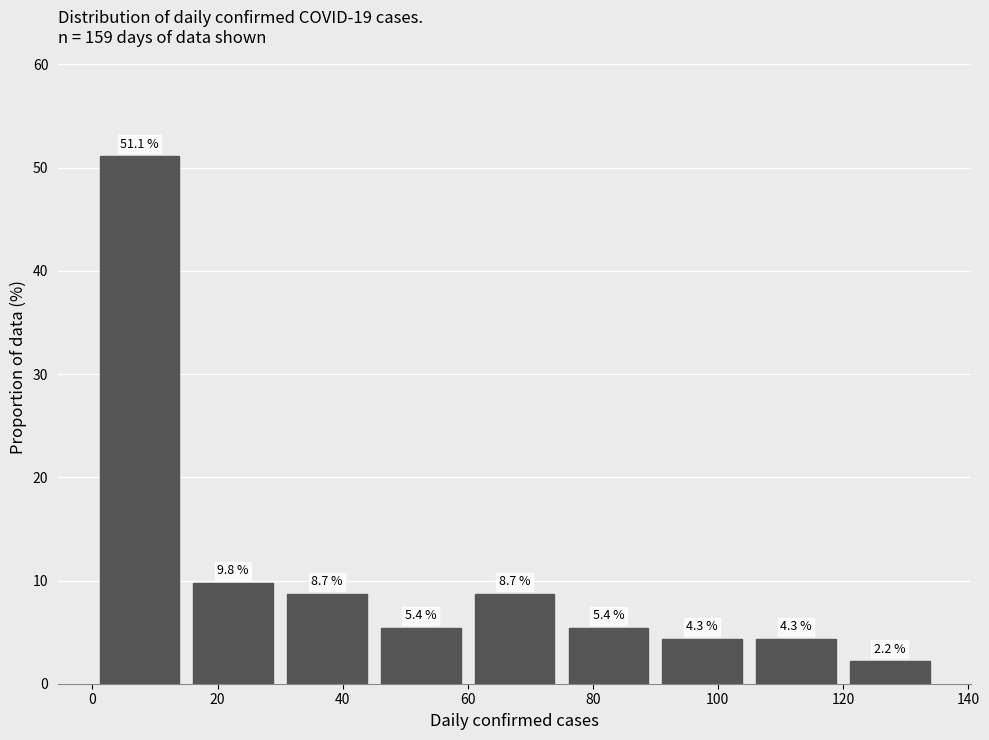

Which range on the x-axis has the tallest bar?

0 to 15